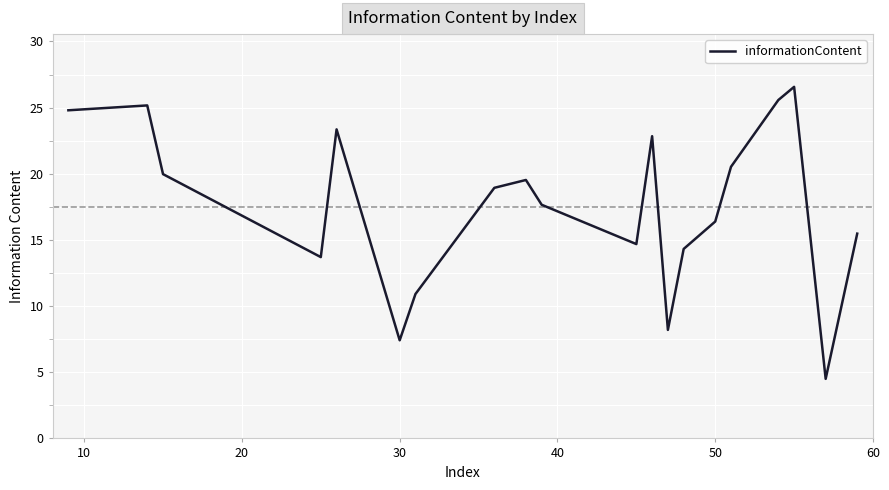

Count the number of categories in the chart.

20